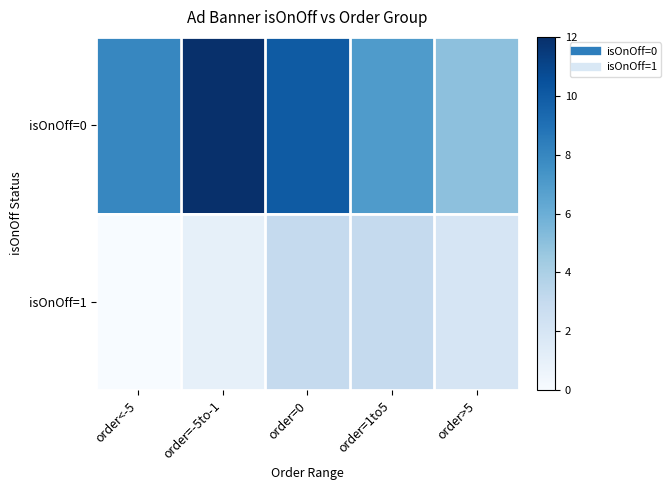

List the series in order of their overall mean, highest first.

isOnOff=0, isOnOff=1